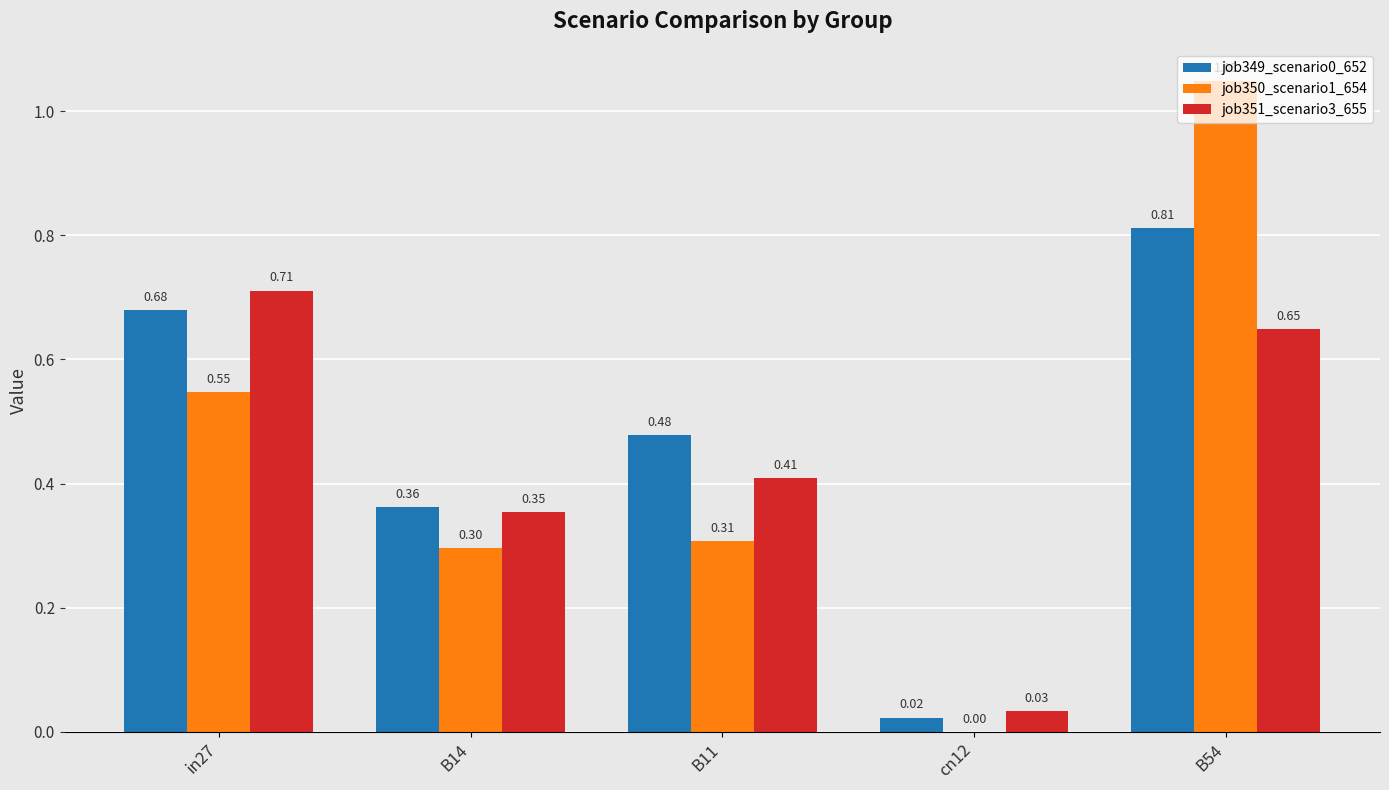

What is the sum of all job350_scenario1_654 values?

2.2